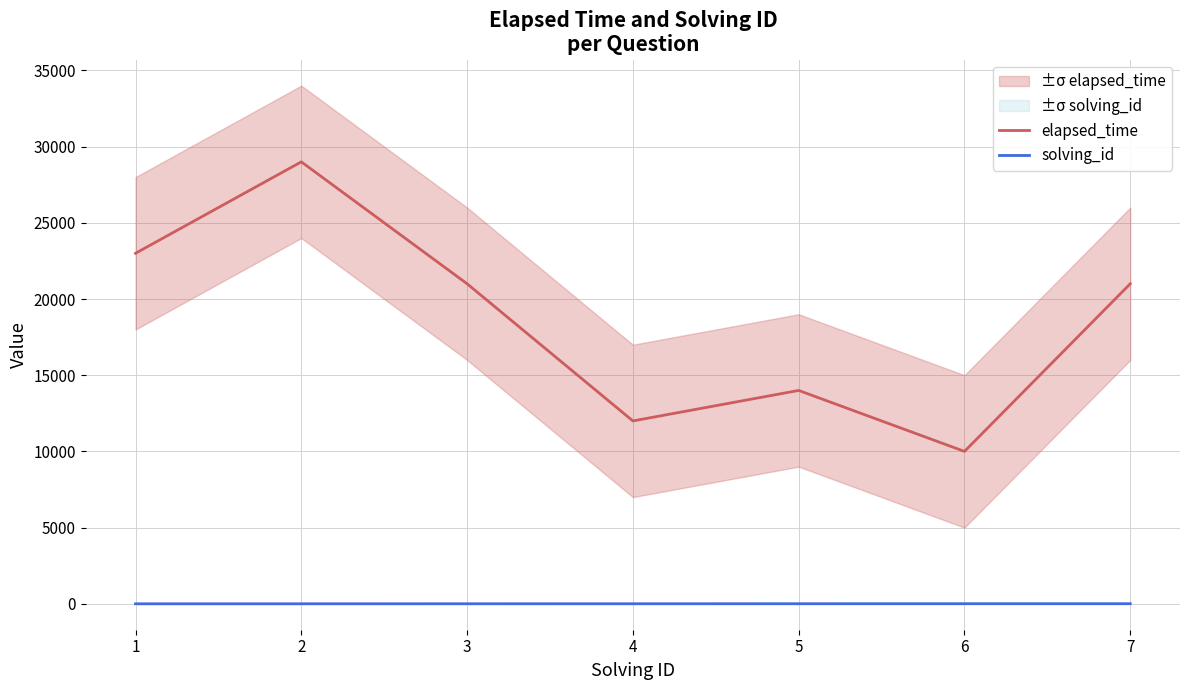

True or false: solving_id and elapsed_time cross at least once.

False